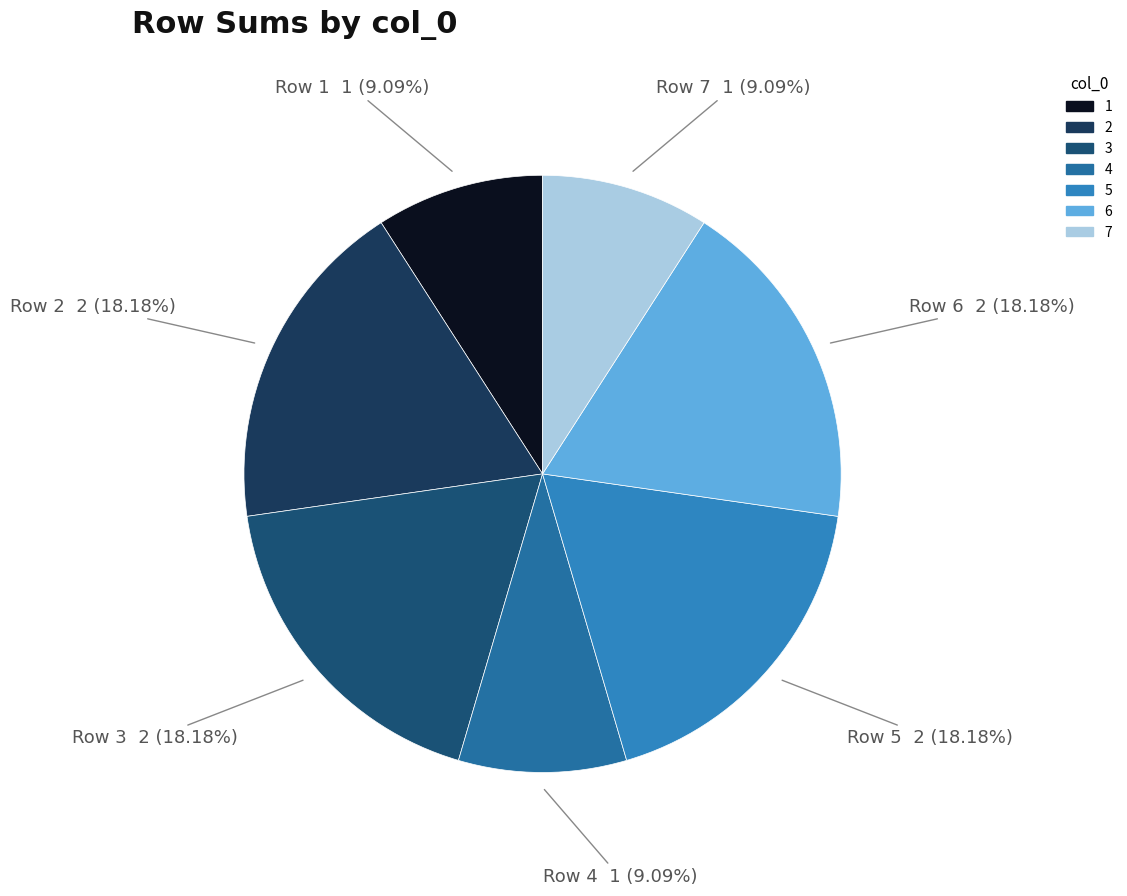

To the nearest percent, what is the difference between the largest and smallest slice percentages?

9%